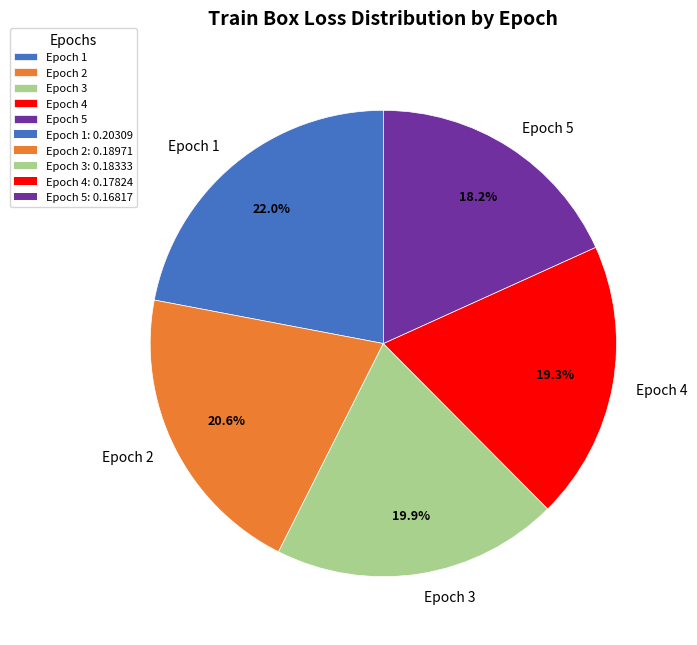

How many slices are in this pie chart?

5